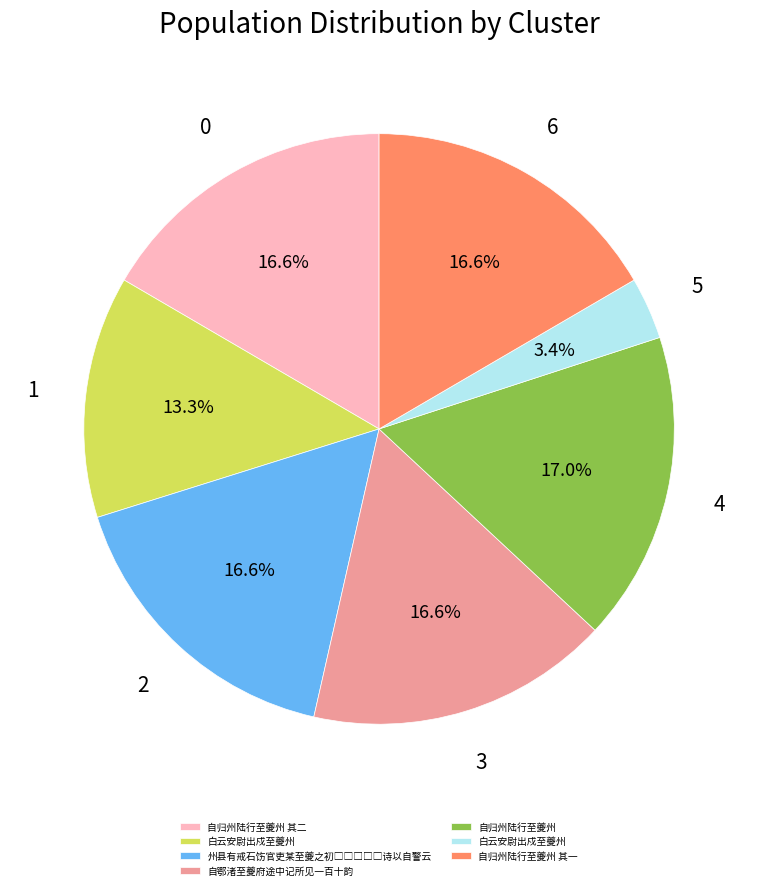

Count the number of slices in the pie.

7